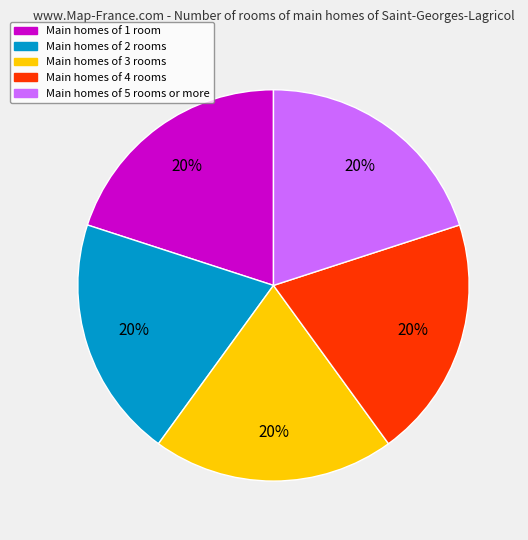

How many segments does this pie chart have?

5